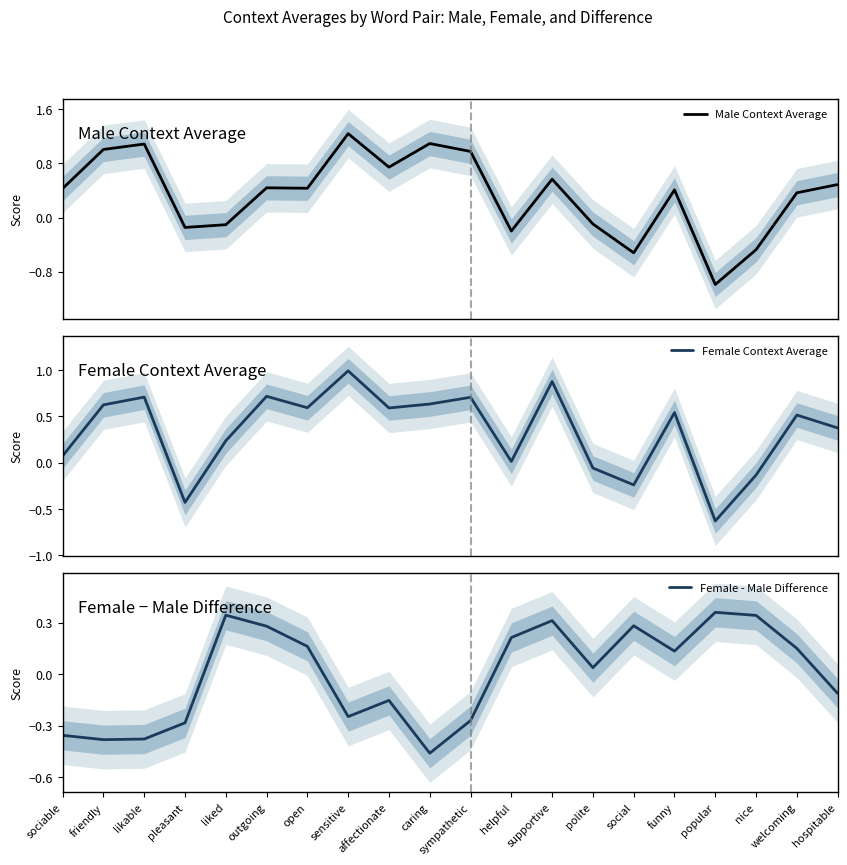

Reading left to right, what are all the values shown in this chart?

Male Context Average: 0.4	1.0	1.1	-0.1	-0.1	0.4	0.4	1.2	0.7	1.1	1.0	-0.2	0.6	-0.1	-0.5	0.4	-1.0	-0.5	0.4	0.5
Female Context Average: 0.1	0.6	0.7	-0.4	0.2	0.7	0.6	1.0	0.6	0.6	0.7	0.0	0.9	-0.1	-0.2	0.5	-0.6	-0.1	0.5	0.4
Female - Male Difference: -0.4	-0.4	-0.4	-0.3	0.3	0.3	0.2	-0.2	-0.2	-0.5	-0.3	0.2	0.3	0.0	0.3	0.1	0.4	0.3	0.1	-0.1